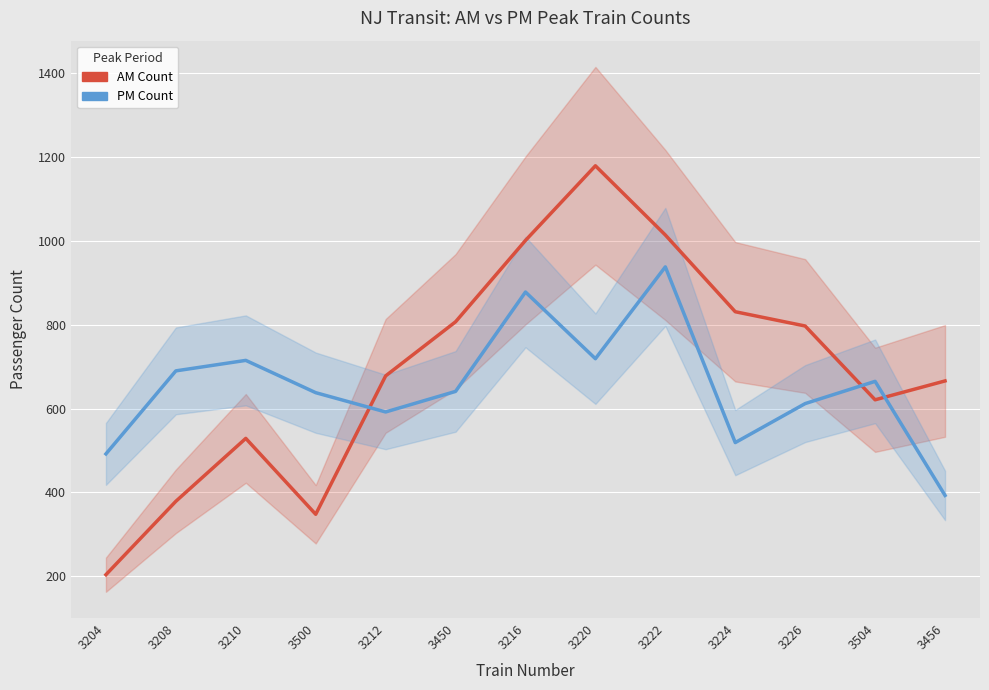

True or false: AM Count has more than 0 interior local peaks.

True